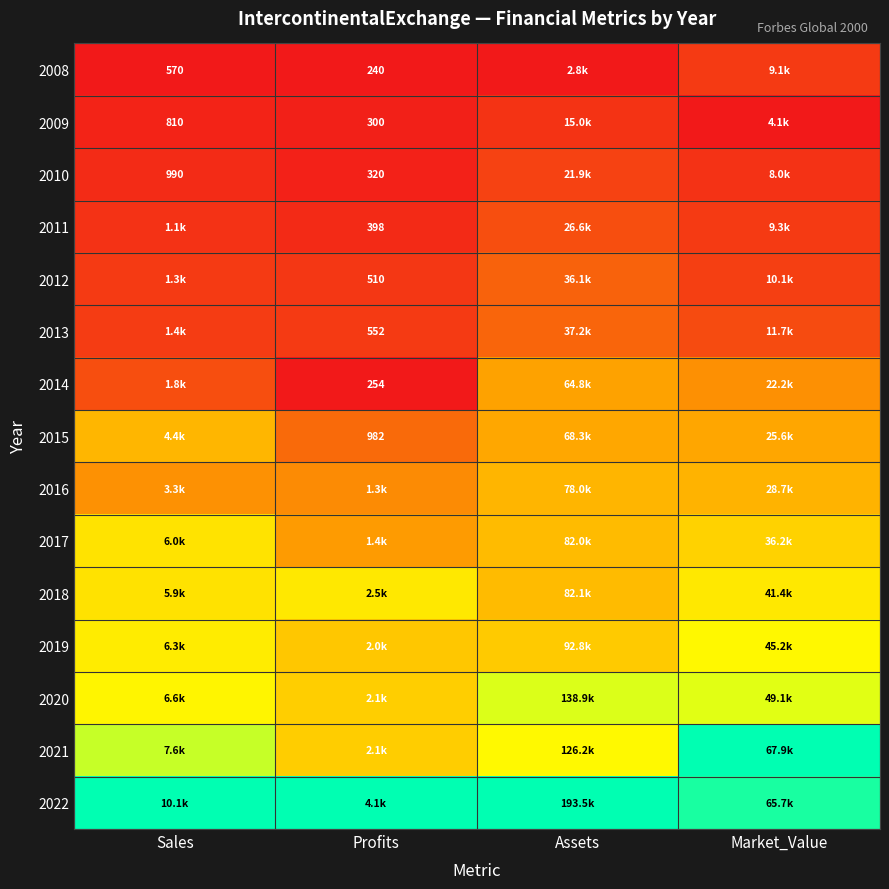

Count the number of categories in the chart.

4